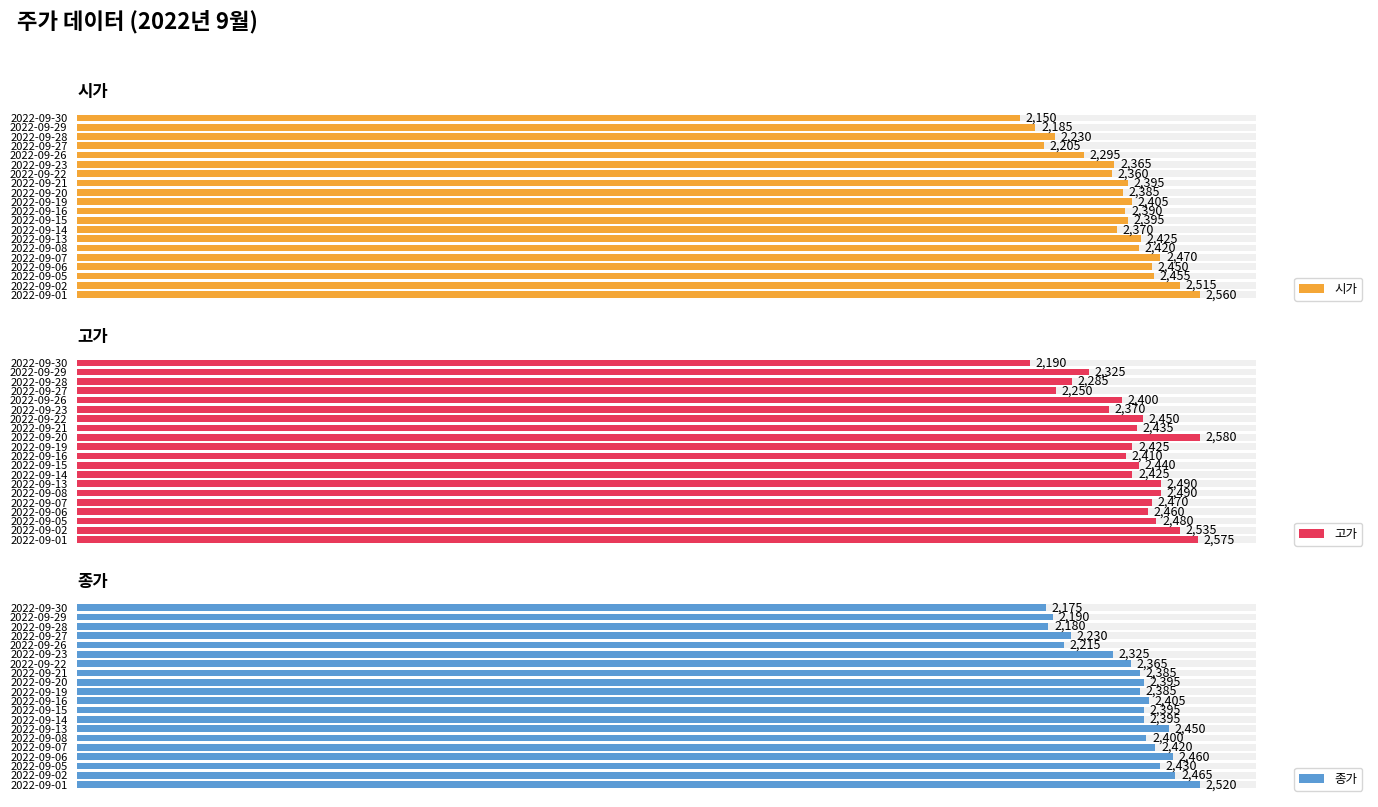

Reading right to left, extract all data points from this chart.

시가: 2150	2185	2230	2205	2295	2365	2360	2395	2385	2405	2390	2395	2370	2425	2420	2470	2450	2455	2515	2560
고가: 2190	2325	2285	2250	2400	2370	2450	2435	2580	2425	2410	2440	2425	2490	2490	2470	2460	2480	2535	2575
종가: 2175	2190	2180	2230	2215	2325	2365	2385	2395	2385	2405	2395	2395	2450	2400	2420	2460	2430	2465	2520